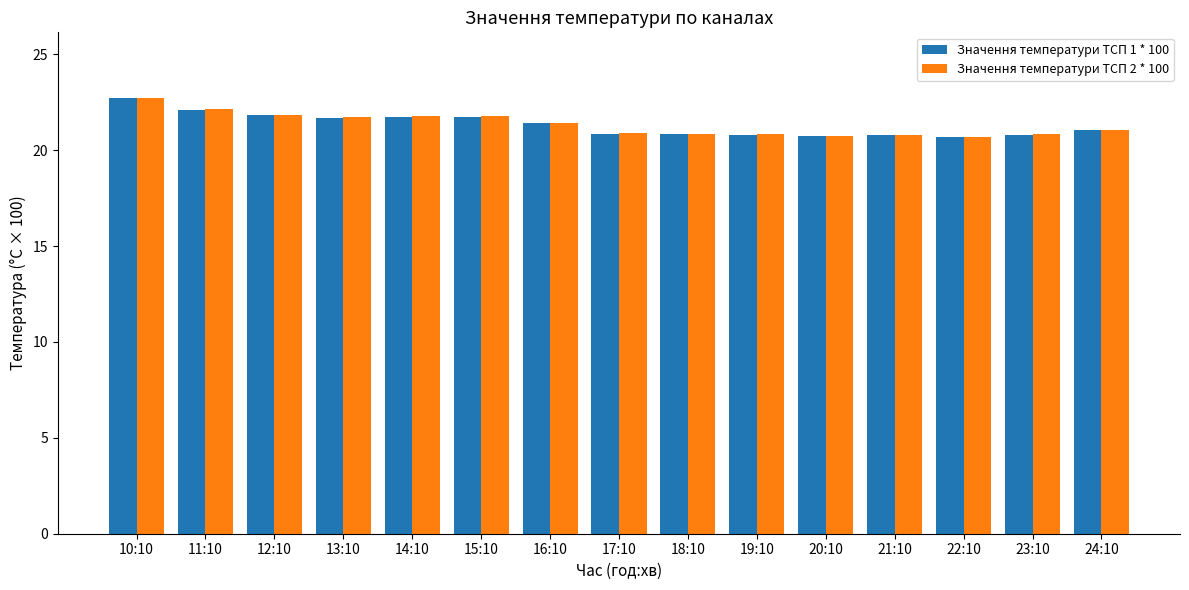

At which category is the sum across all series the highest?

10:10